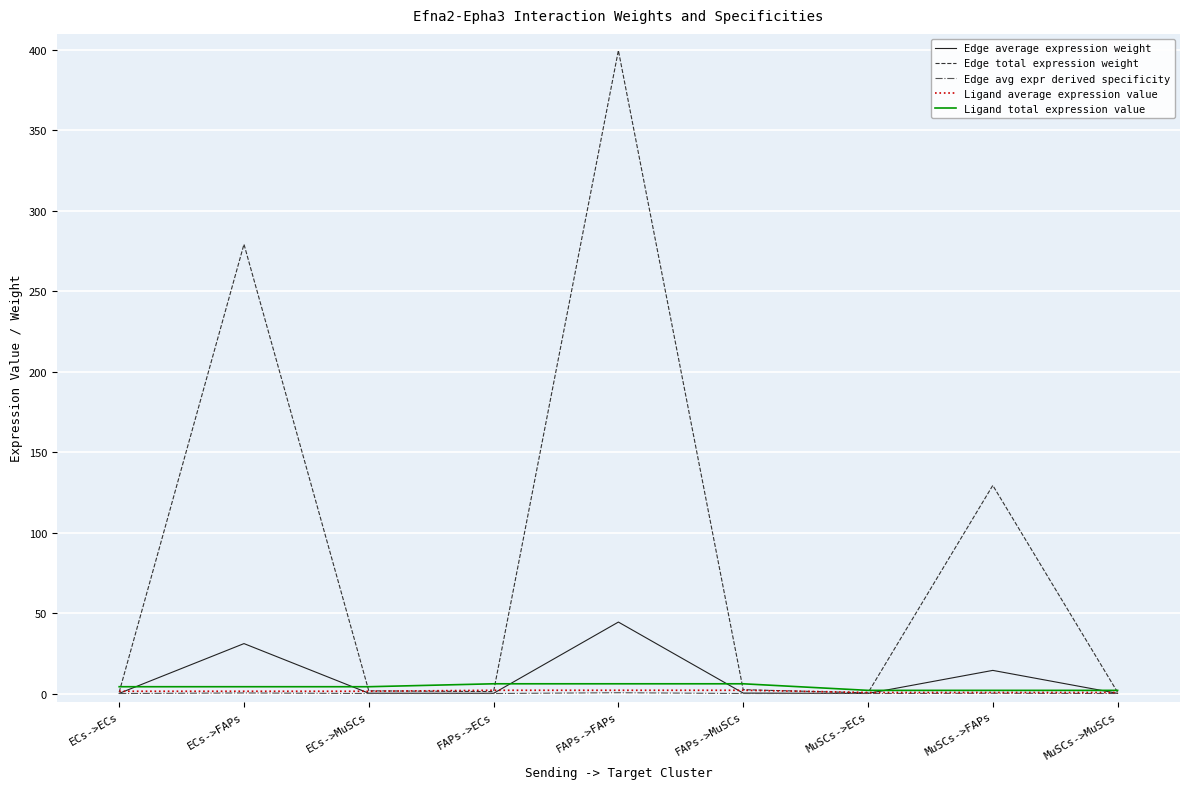

At which label is Edge total expression weight closest to 200?

MuSCs->FAPs